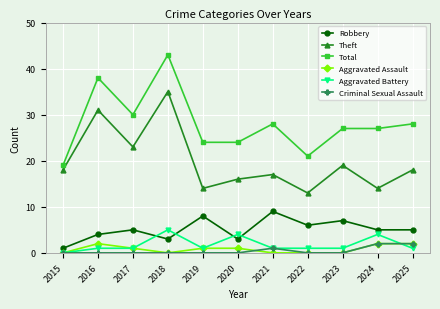

True or false: Aggravated Battery has a value of 7 at 2020.

False